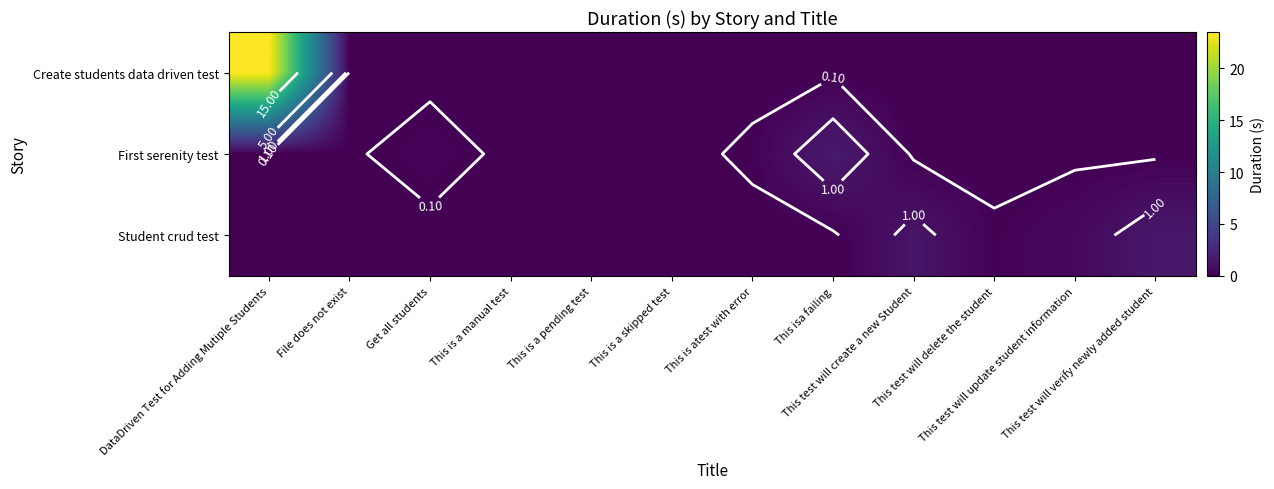

Which series has the widest spread of values?

row_0